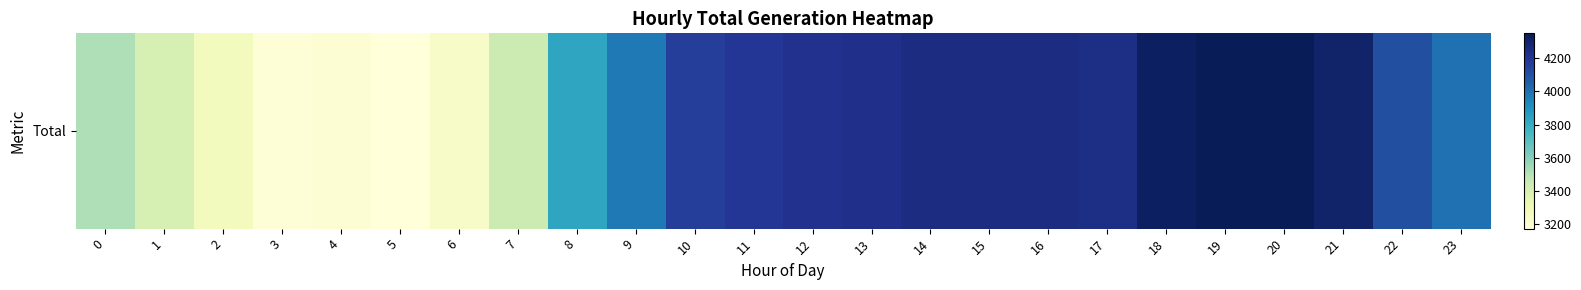

Where is the data nearest to the value 3761?

8